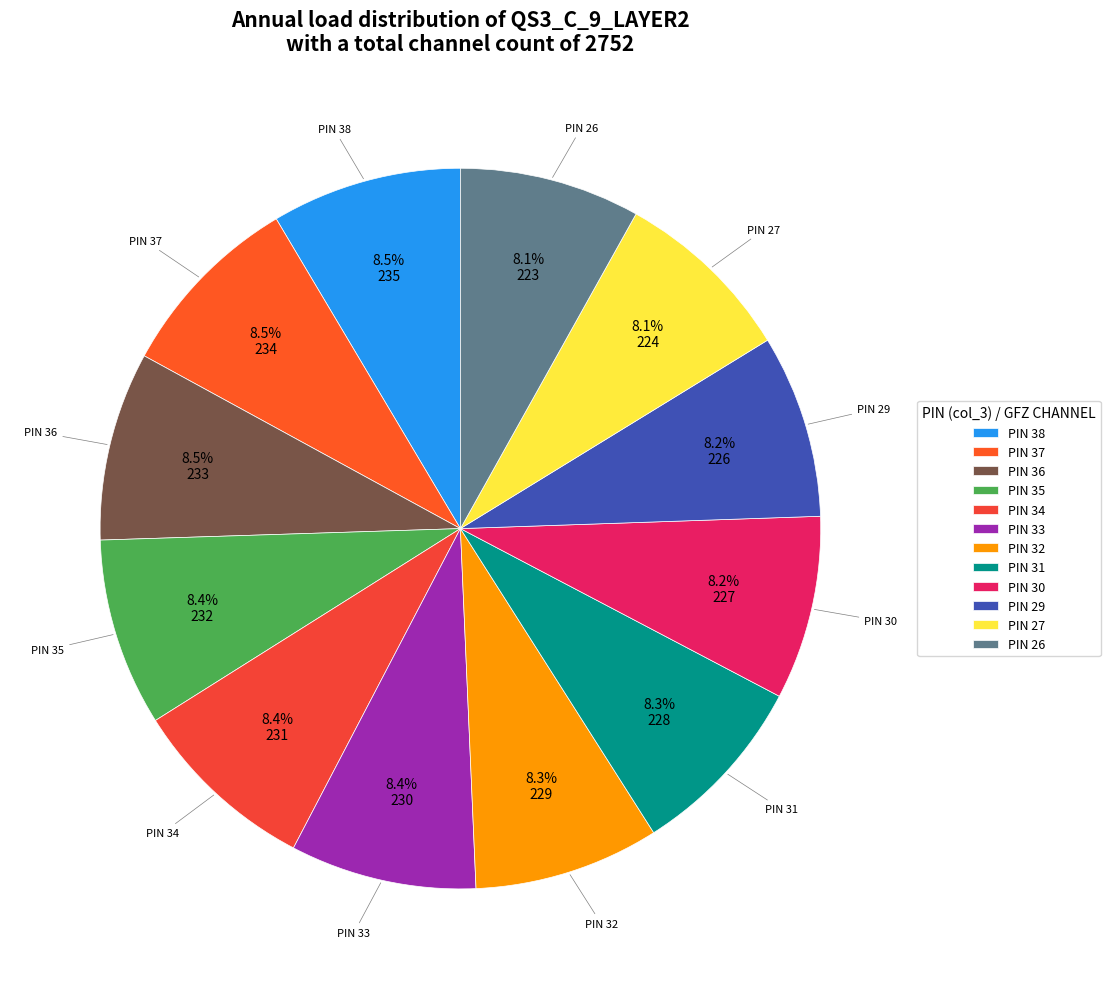

How many segments does this pie chart have?

12